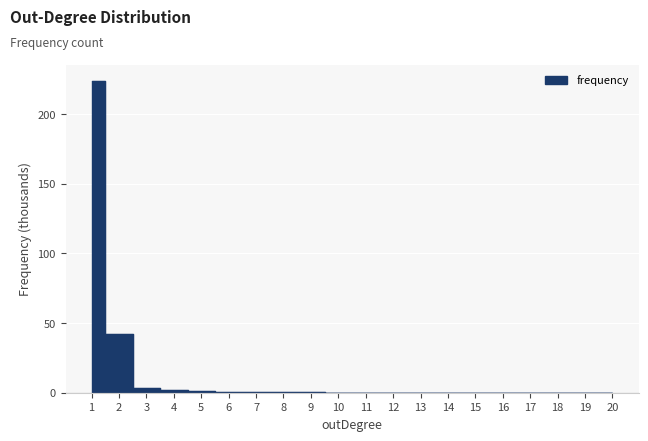

Rank the categories by value from lowest to highest.

19, 18, 20, 17, 15, 16, 14, 12, 13, 11, 10, 9, 8, 7, 6, 5, 4, 3, 2, 1